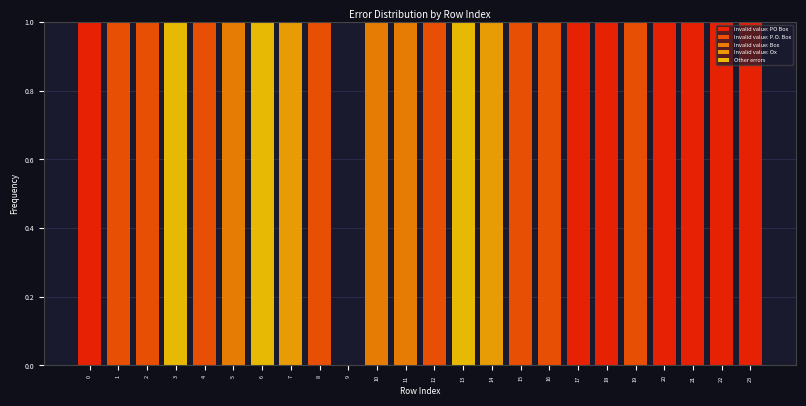

Are the bars grouped side by side (vs. stacked)?

No